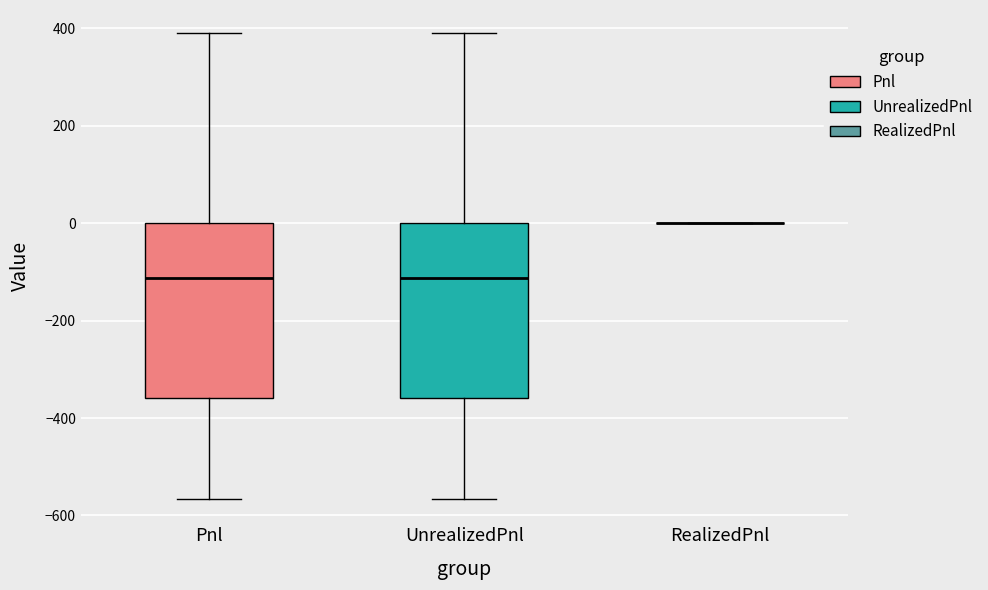

Reading left to right, read every box against the y-axis: the position of its median line, the range the box covers, and the ends of its whiskers. The values are not printed on the chart, so give them approximately, as read against the axis.

Pnl: median -120, box -360 to 0, whiskers -560 to 400
UnrealizedPnl: median -120, box -360 to 0, whiskers -560 to 400
RealizedPnl: box collapsed to a line at 0, whiskers 0 to 0